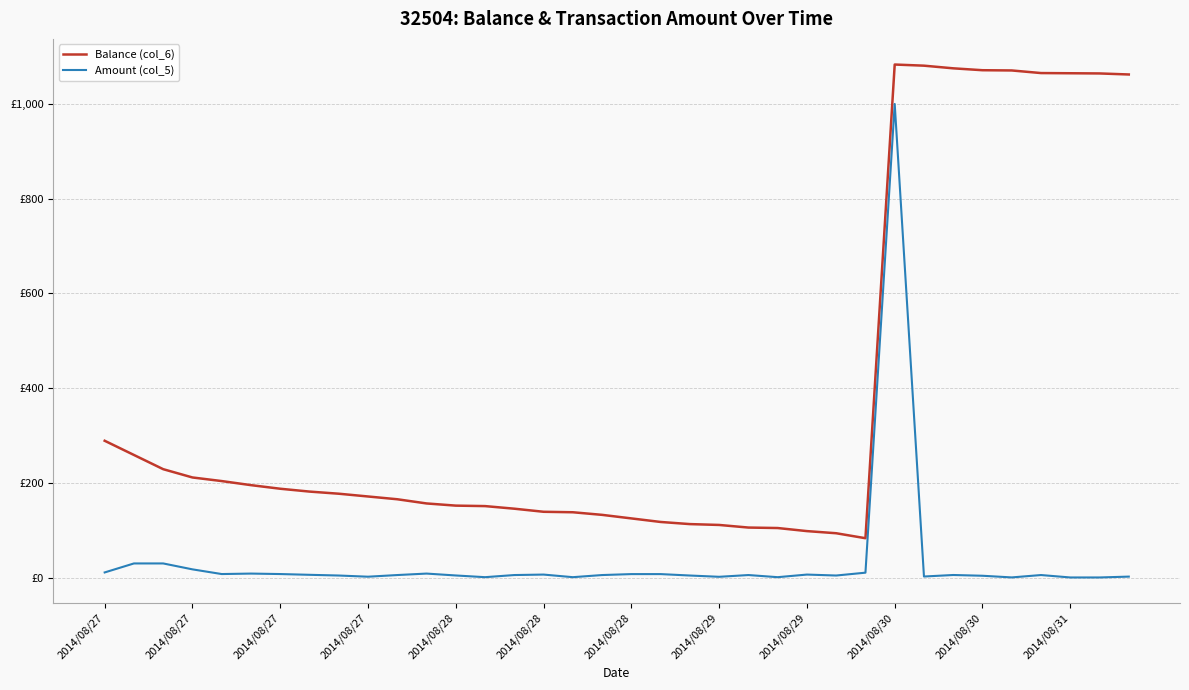

Does the chart display data point markers on the line(s)?

No